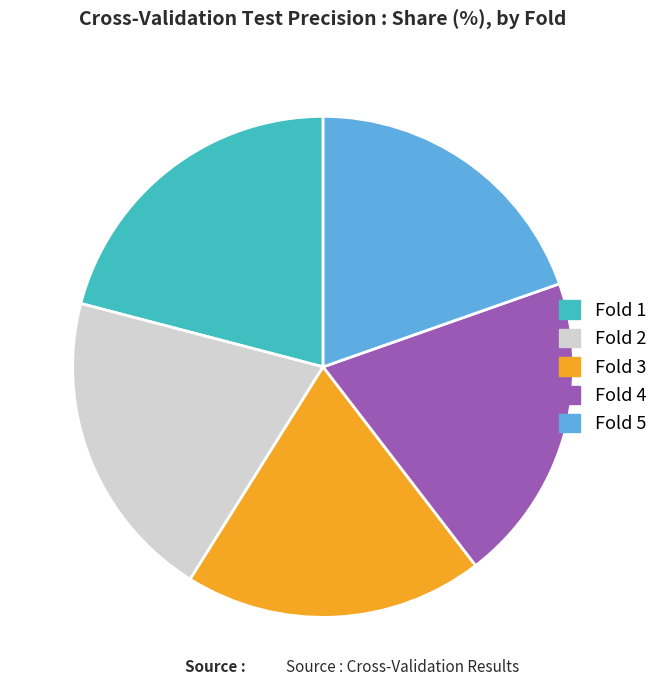

Is there any slice that represents more than half of the pie?

No